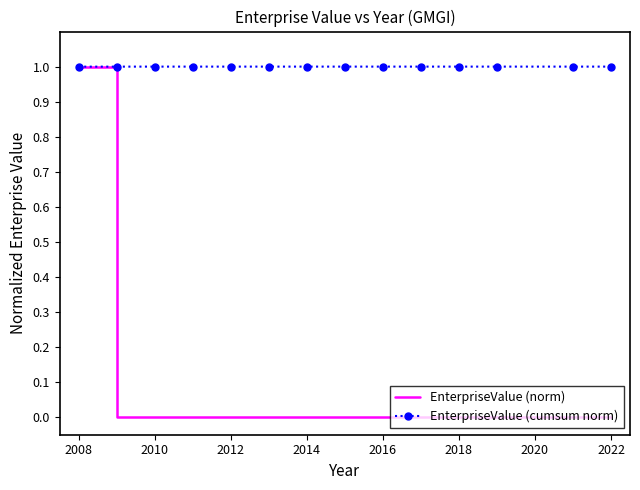

Which series has the widest spread of values?

EnterpriseValue (norm)